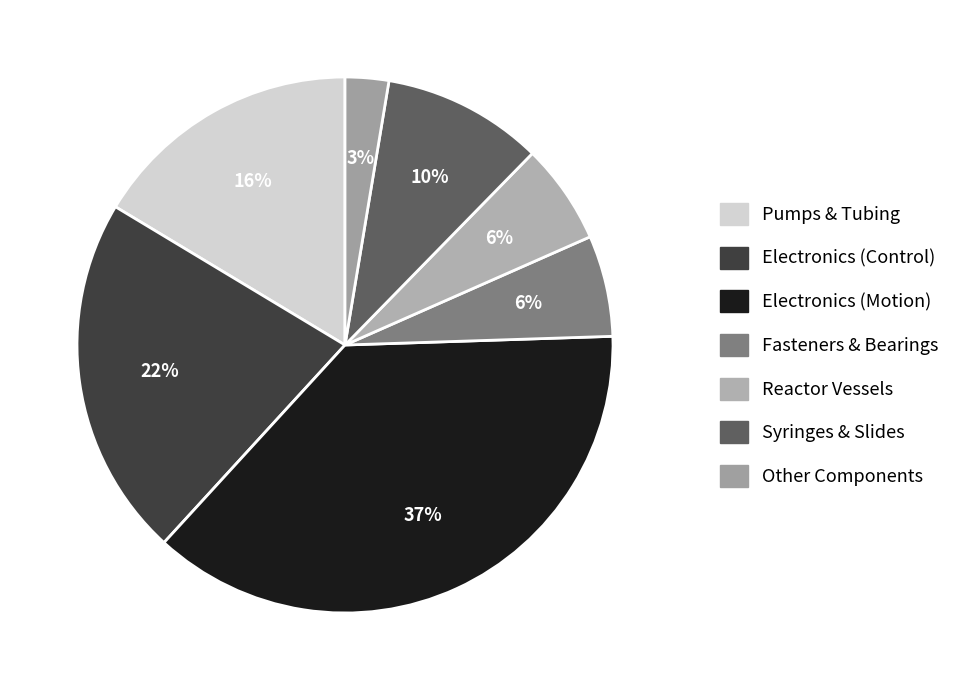

Count the number of slices in the pie.

7